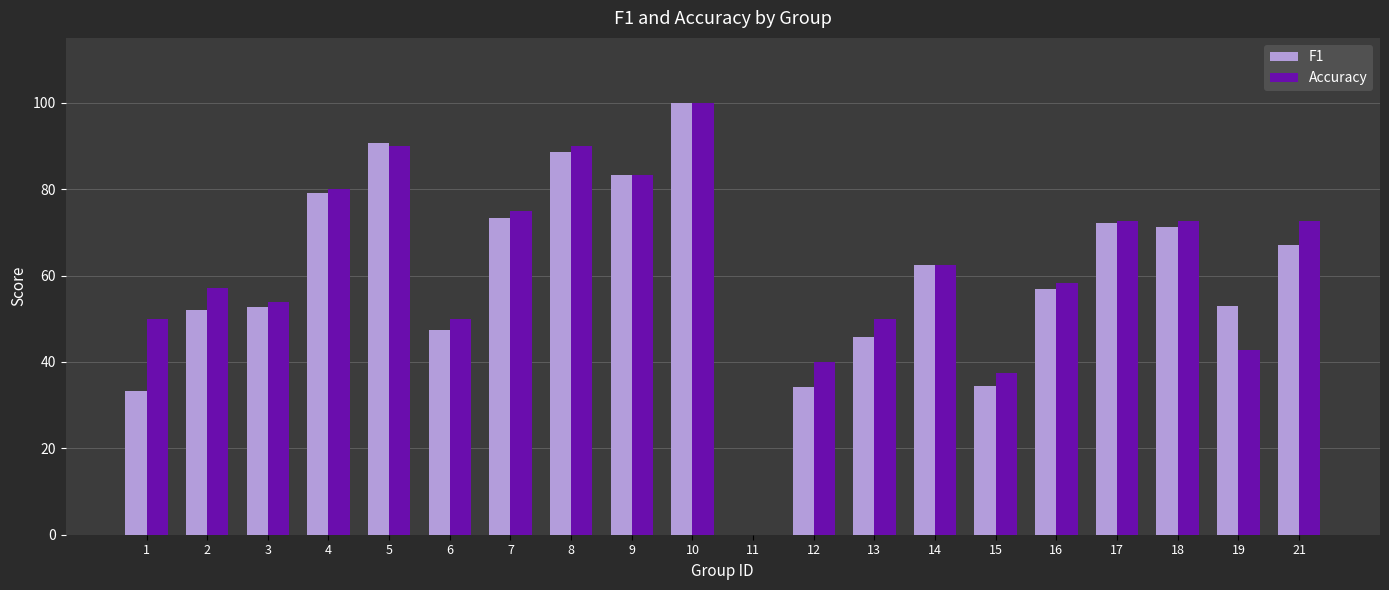

Are the bars horizontal?

No